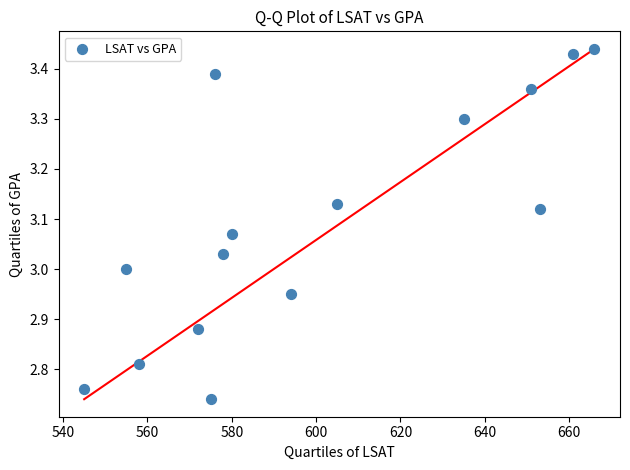

What is the range of Y values (max minus min)?

0.7